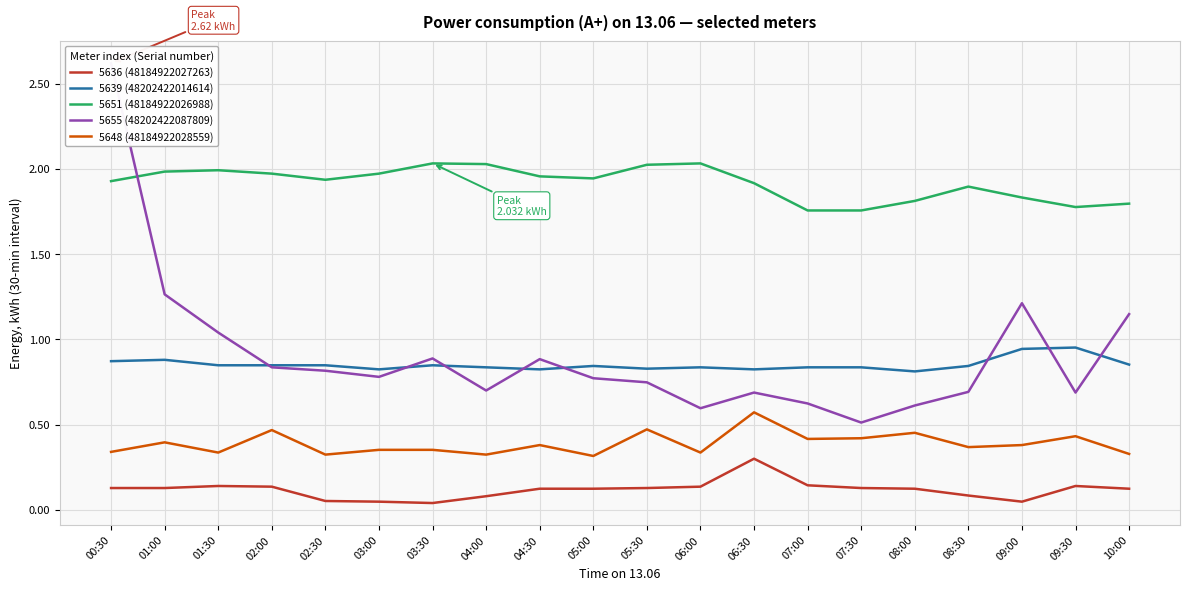

True or false: 5636 (48184922027263) and 5639 (48202422014614) cross at least once.

False